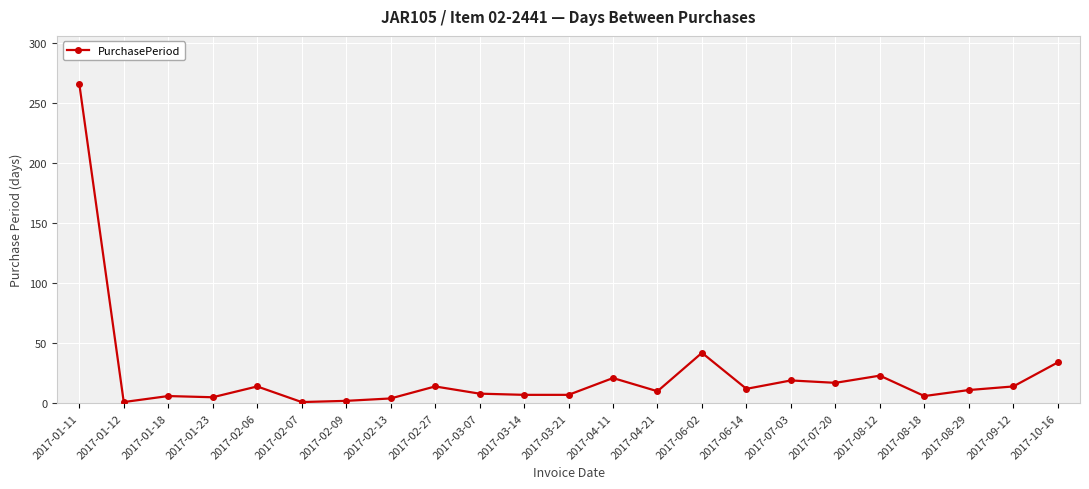

Approximately how many times larger is the value at 2017-10-16 compared to 2017-07-20?

2.0